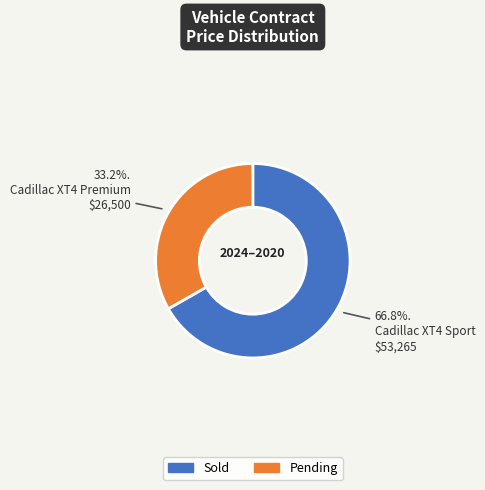

Approximately how many times larger is the value at Pending compared to Sold?

0.5